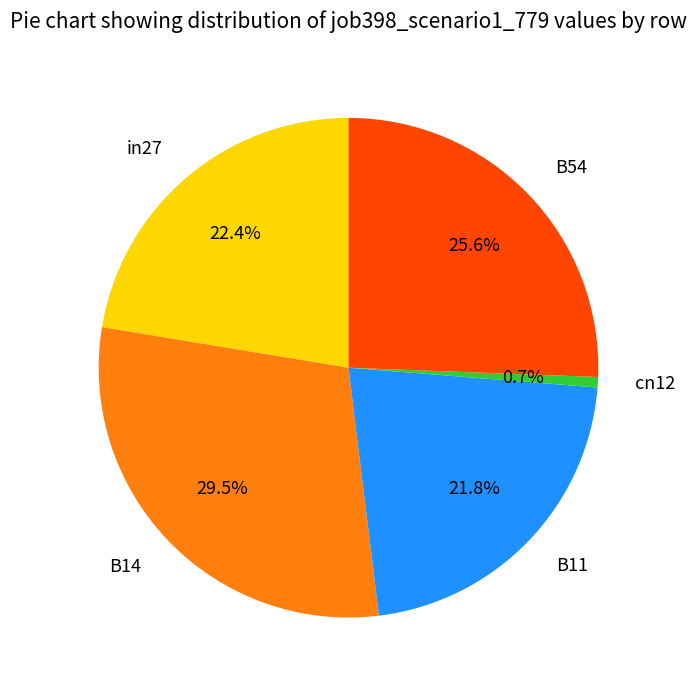

To the nearest percent, what percentage of the pie is B54?

26%